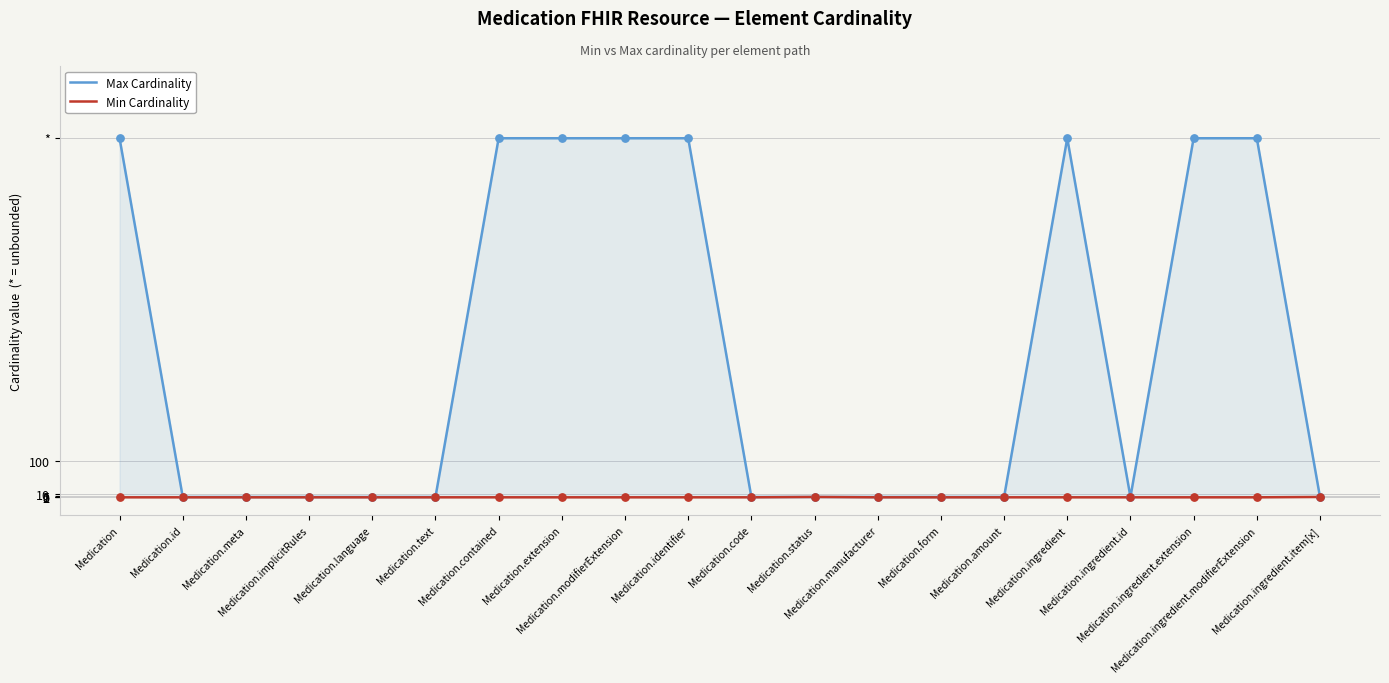

What are all the series names shown in the legend?

Max Cardinality, Min Cardinality